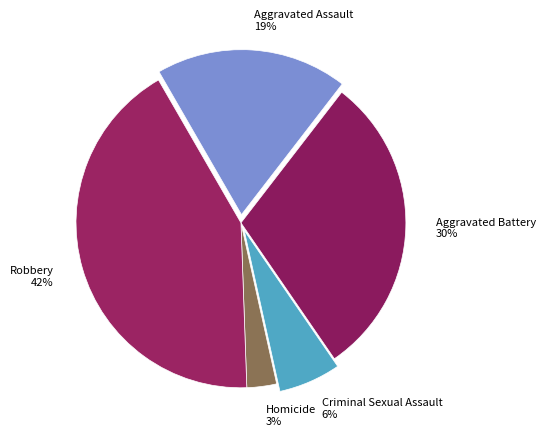

How many segments does this pie chart have?

5